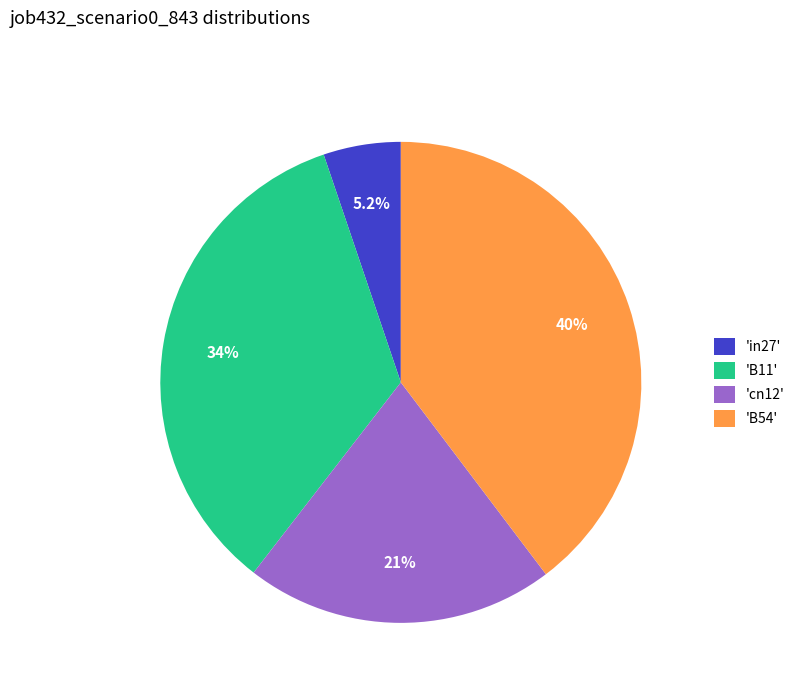

How many segments does this pie chart have?

4